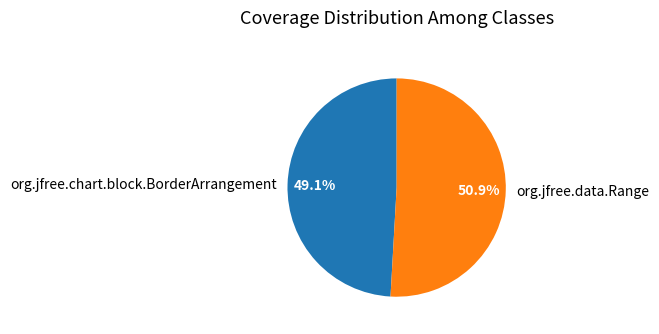

What percentage is the org.jfree.data.Range slice, to the nearest percent?

51%